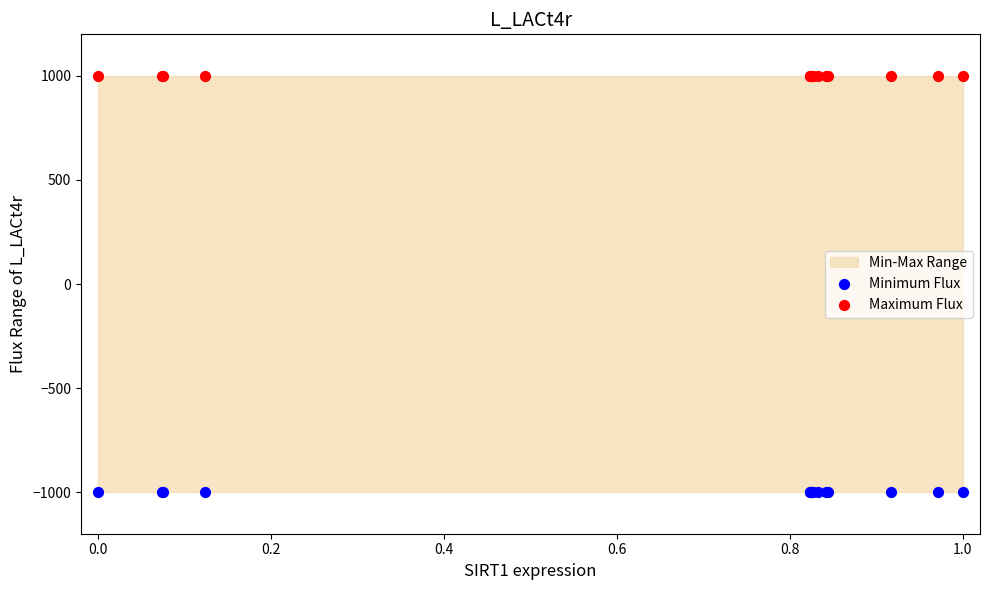

Which series reaches the minimum Y coordinate?

Minimum Flux